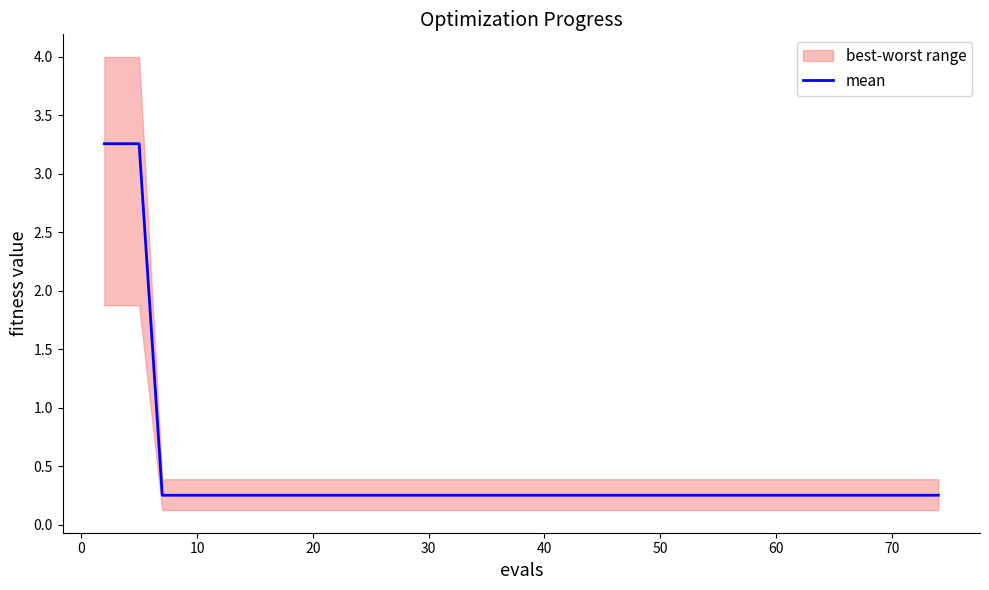

What is the sum of all values?

19.2